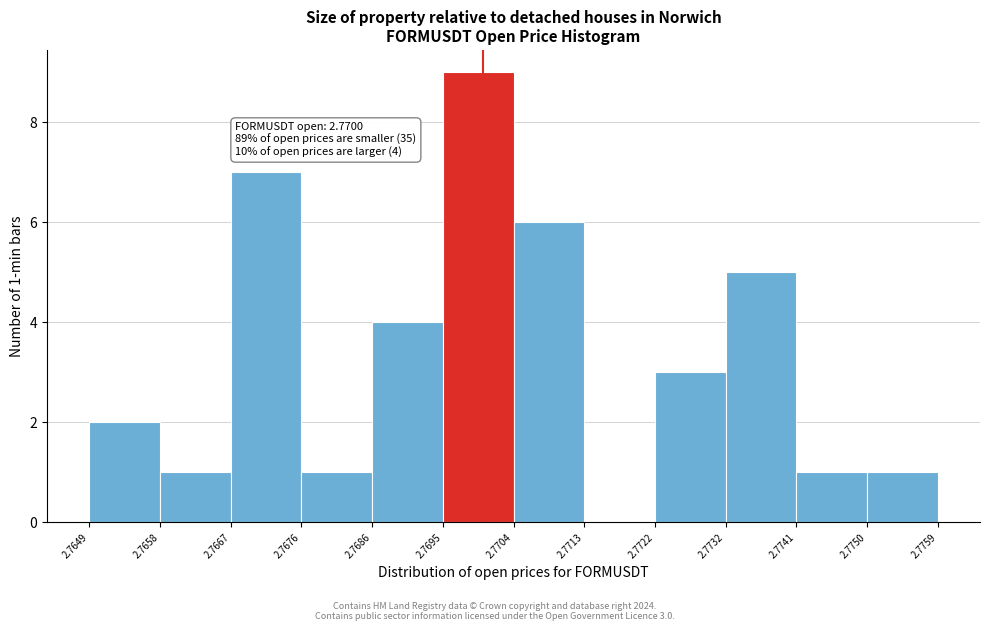

Which range on the x-axis has the tallest bar?

2.7695 to 2.7704